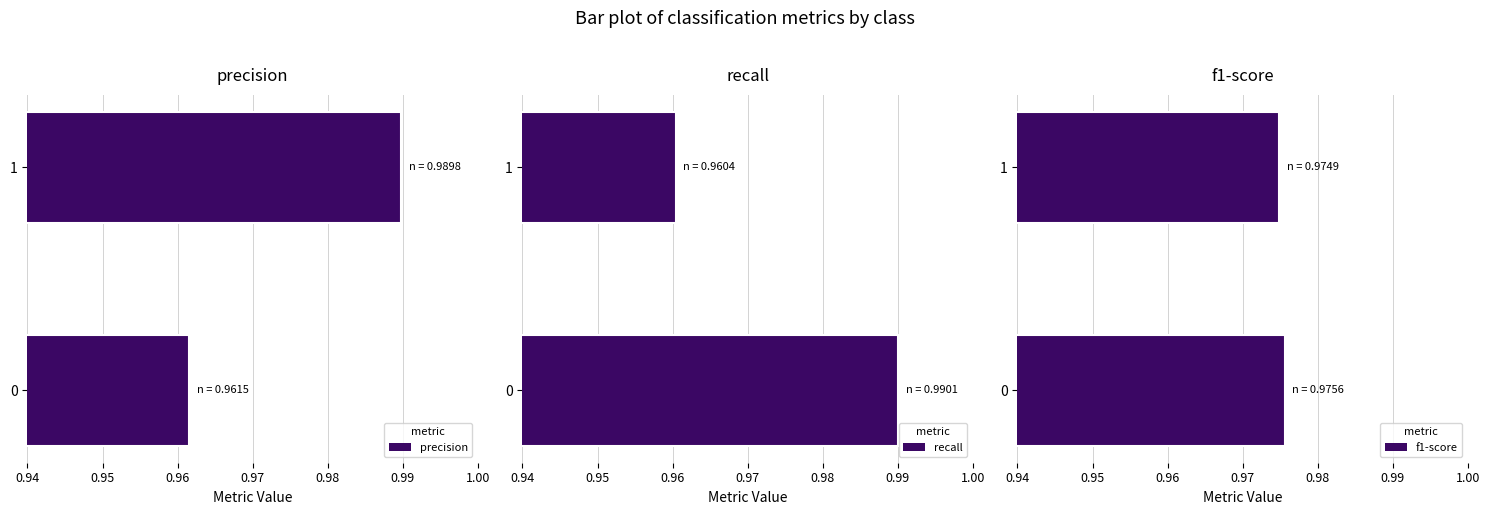

The precision series shows 1.7 at 1. True or false?

False